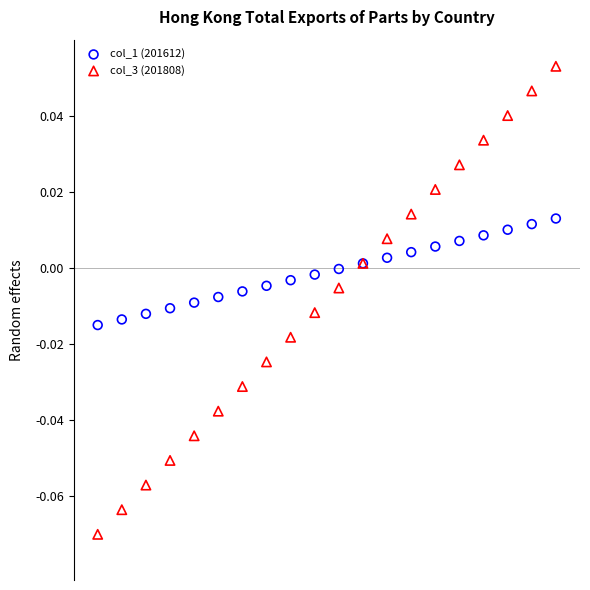

Which series reaches the maximum Y coordinate?

col_3 (201808)